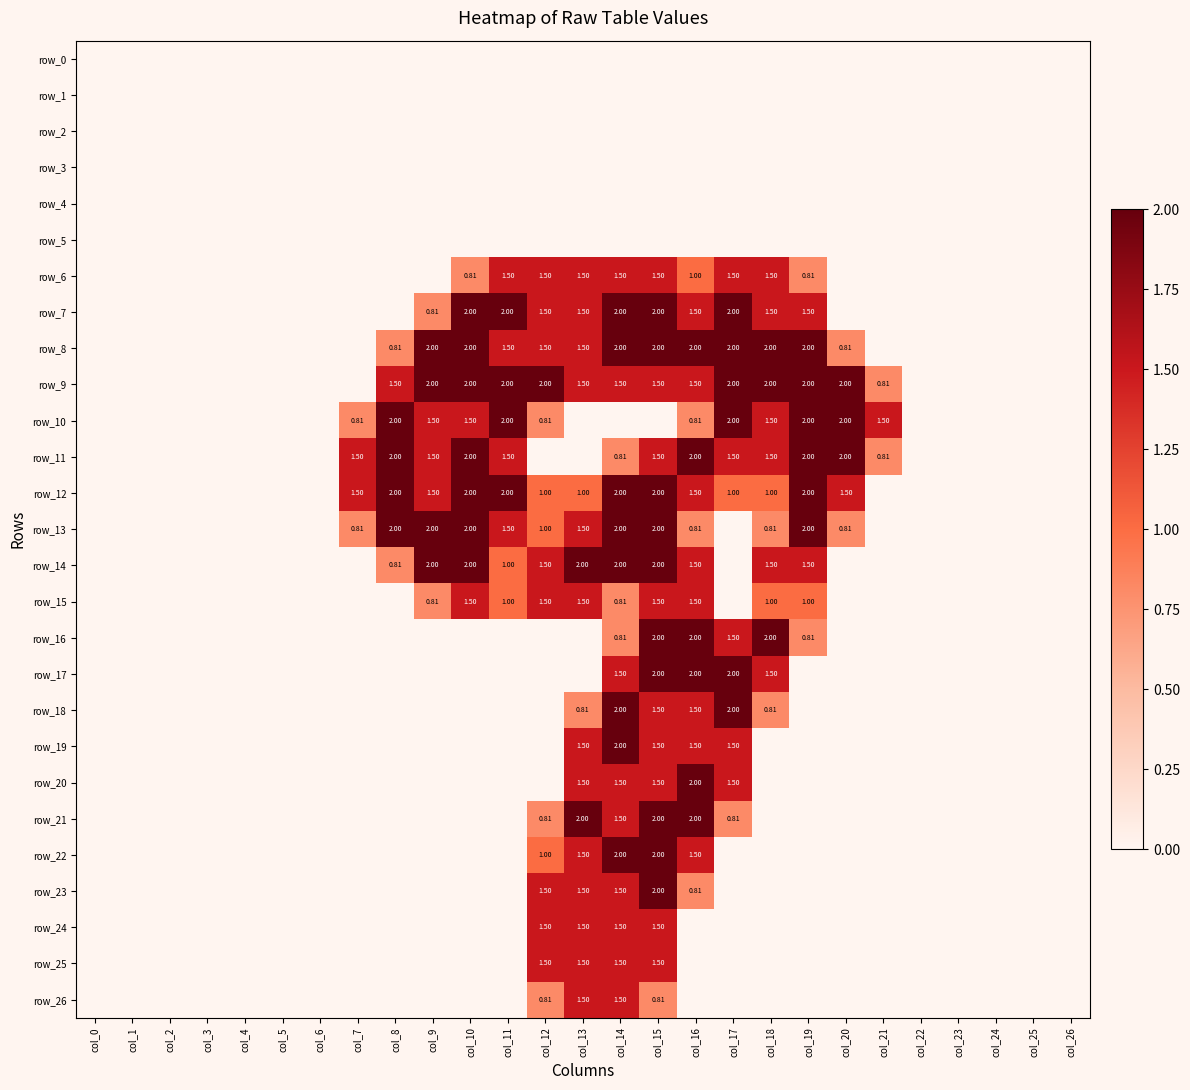

Which series has the widest spread of values?

row_7